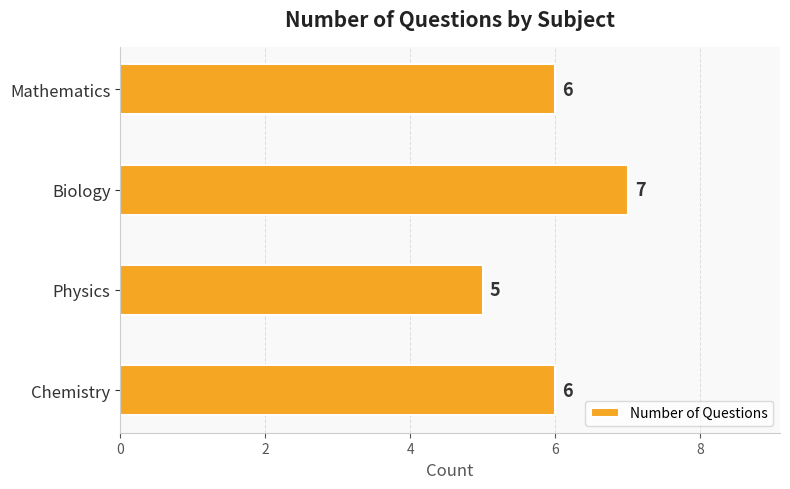

At which category does the chart reach its minimum across all series?

Physics